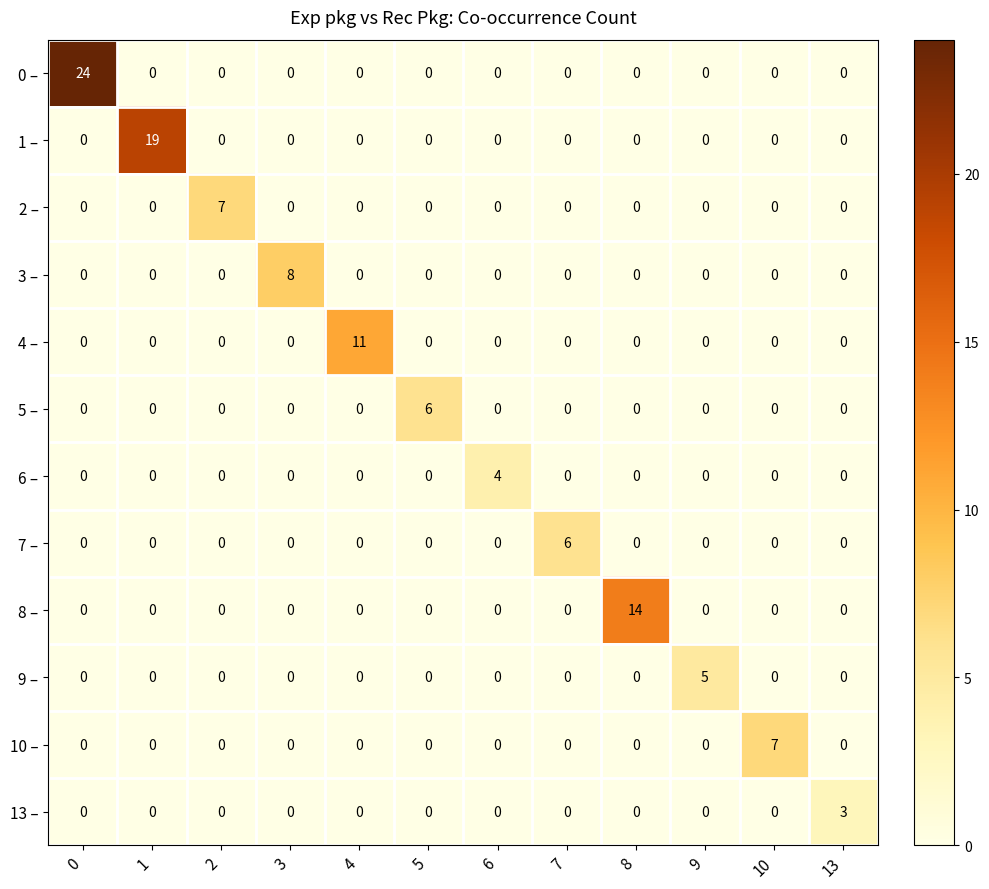

What is the sum of all 4 – values?

11